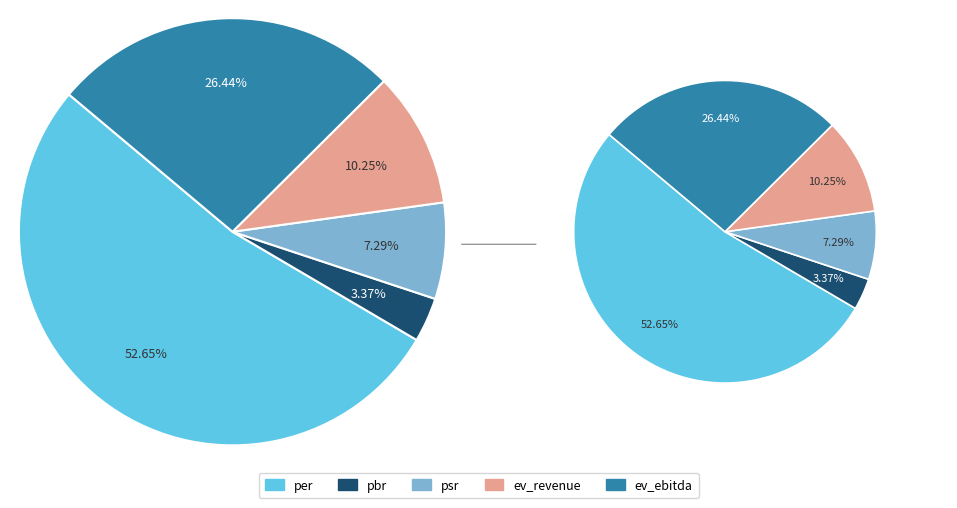

The ev_ebitda slice represents 20% of the pie. True or false?

False